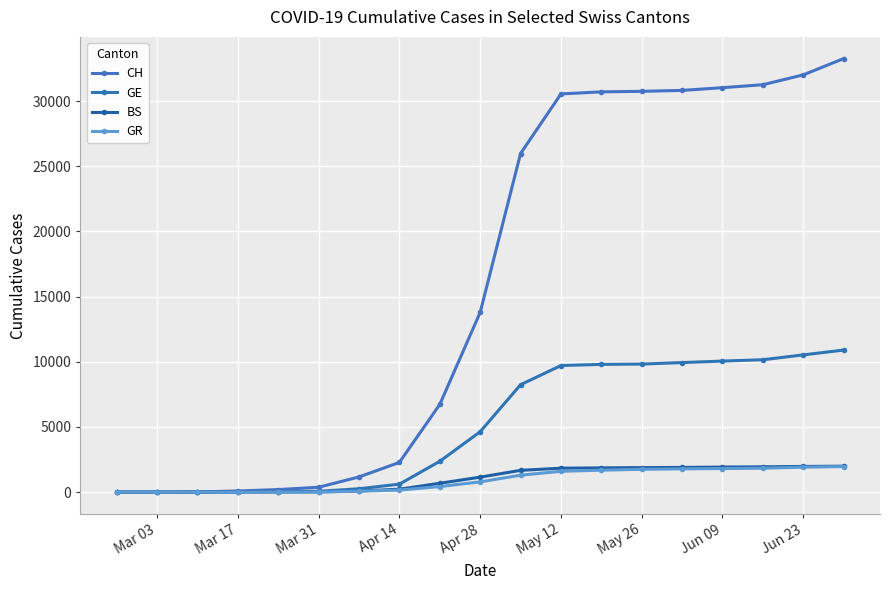

Does the chart display data point markers on the line(s)?

Yes